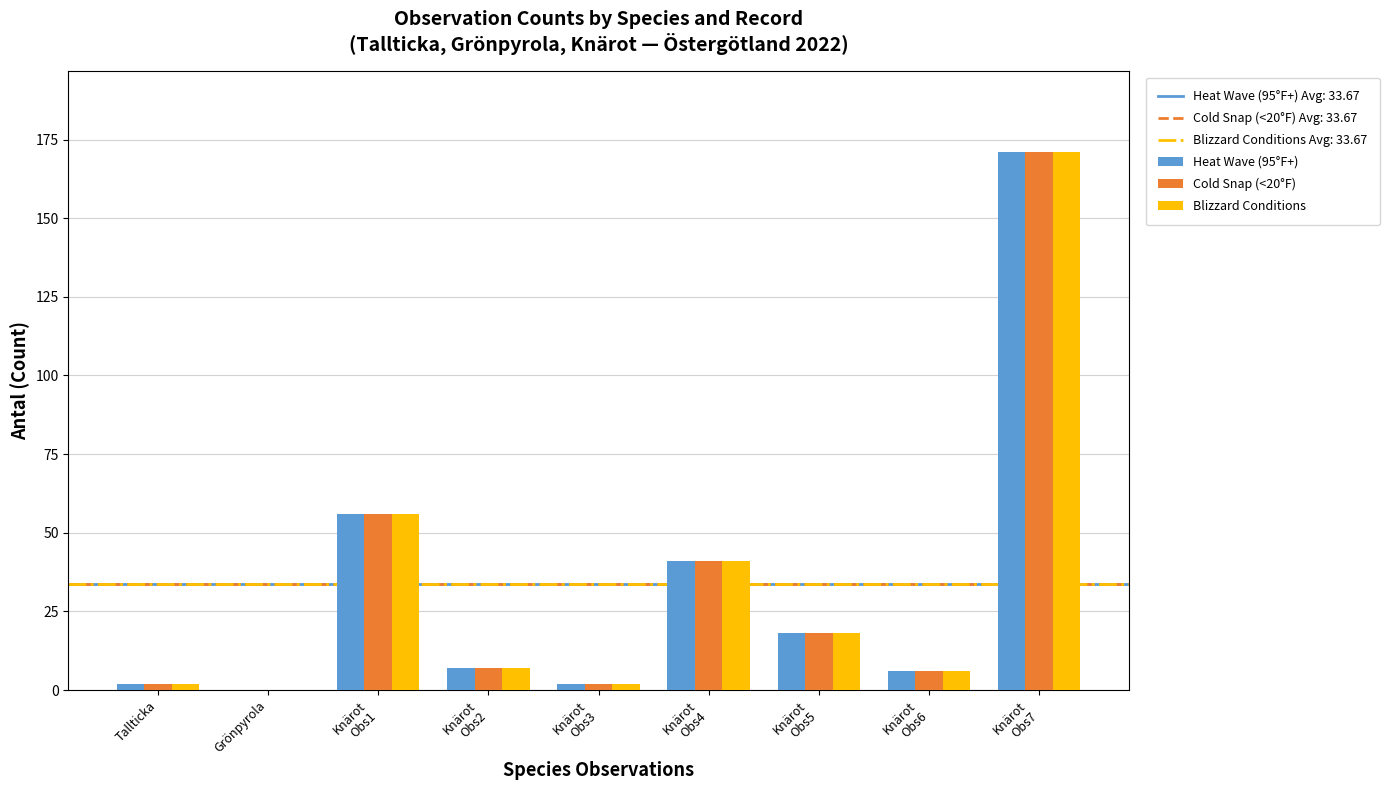

What is the approximate value of Blizzard Conditions at Knärot
Obs4?

41